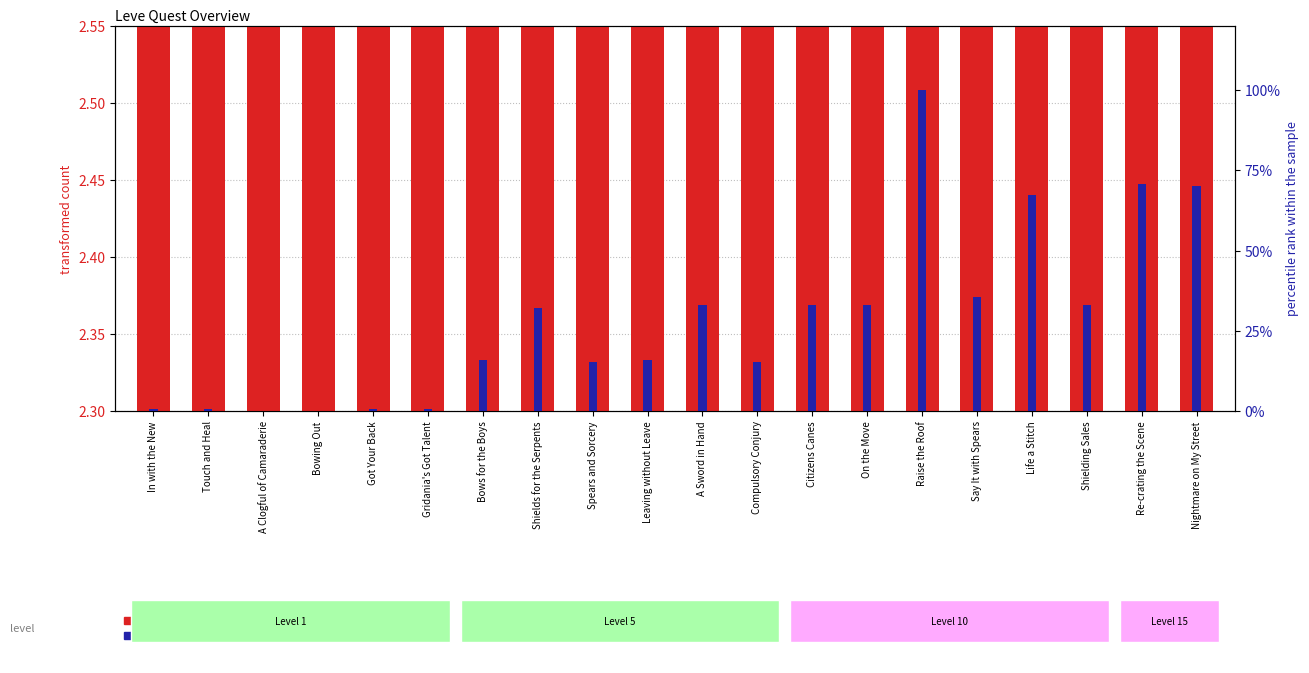

Which has a higher value, In with the New or A Sword in Hand?

A Sword in Hand